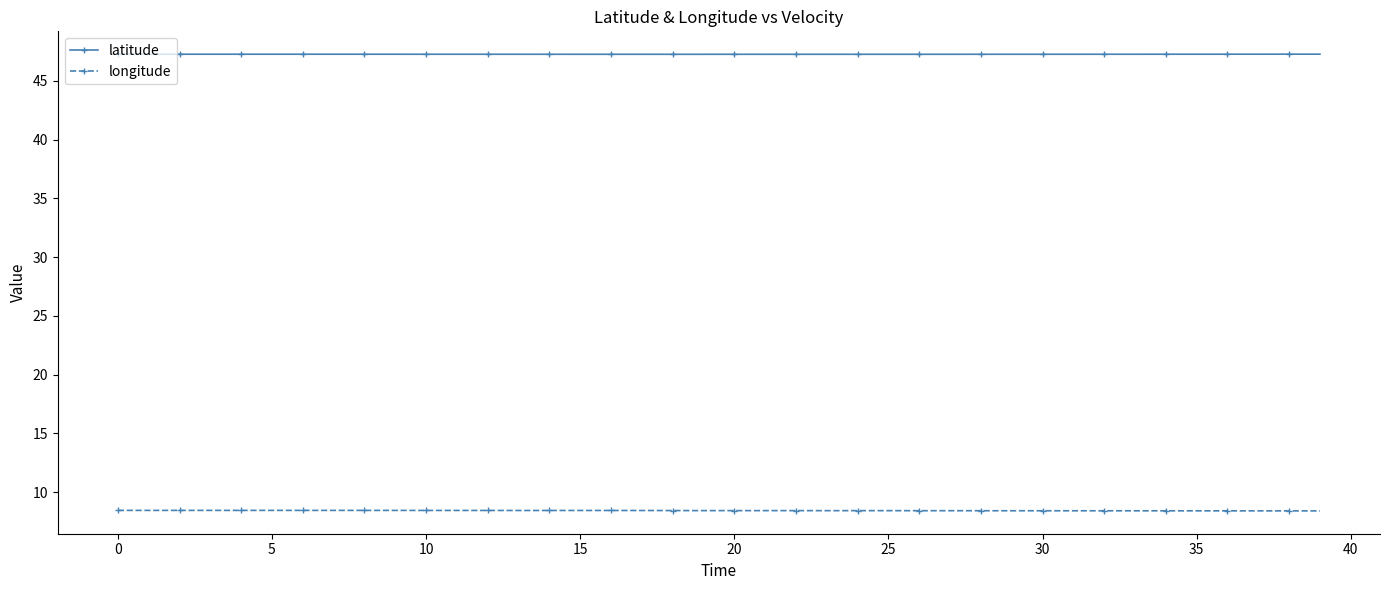

Does the chart have visible grid lines?

No